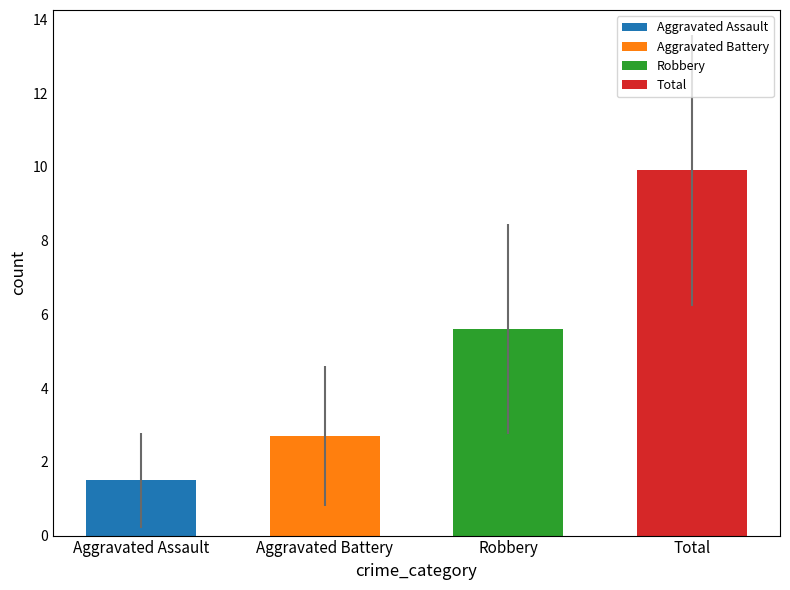

Which series has the largest total across all categories?

Total